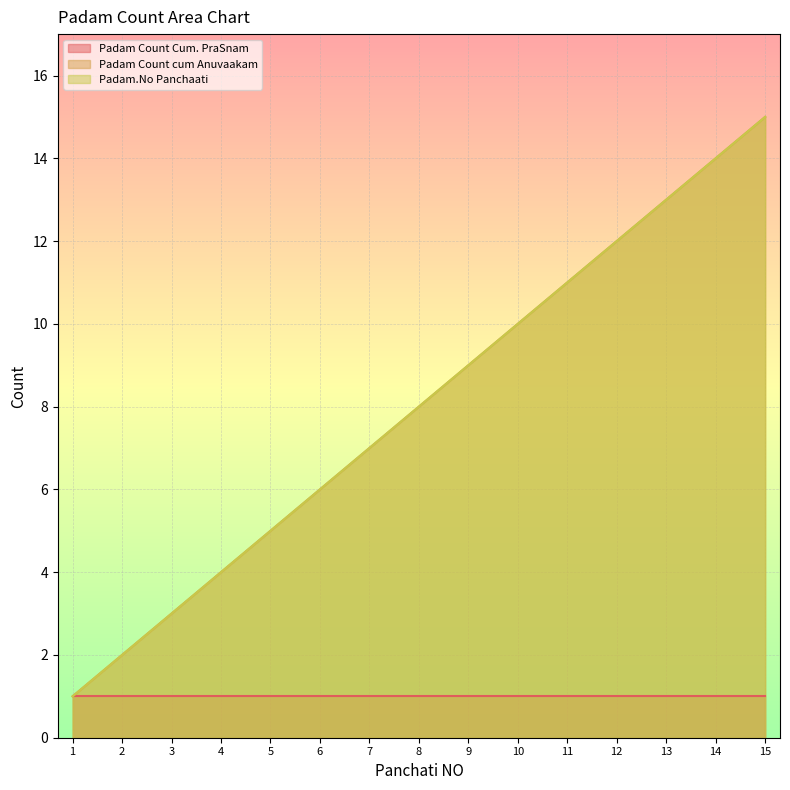

What is the value of the Padam.No Panchaati point at the 6th from the left?

6